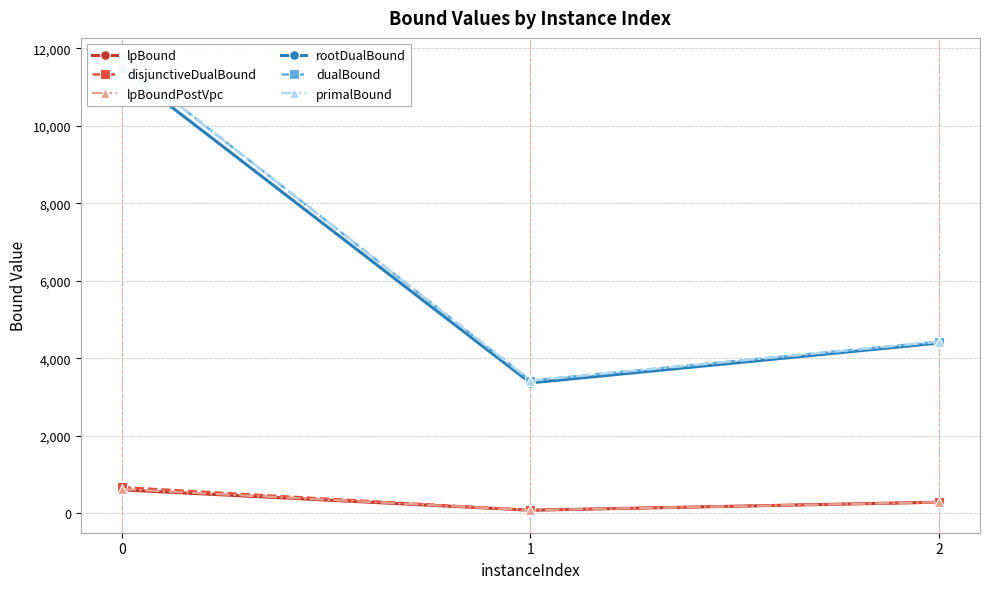

Which series has the largest range (max minus min)?

dualBound